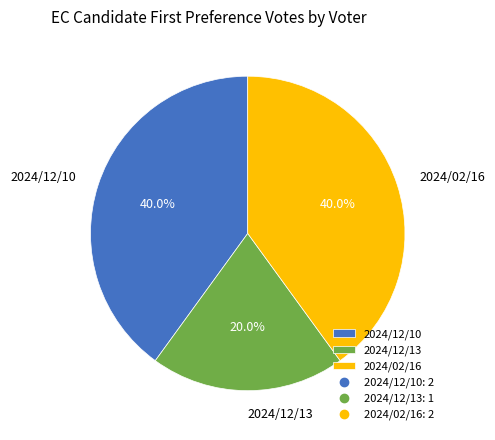

Is it true that 2024/12/10 is 27% of the pie?

False